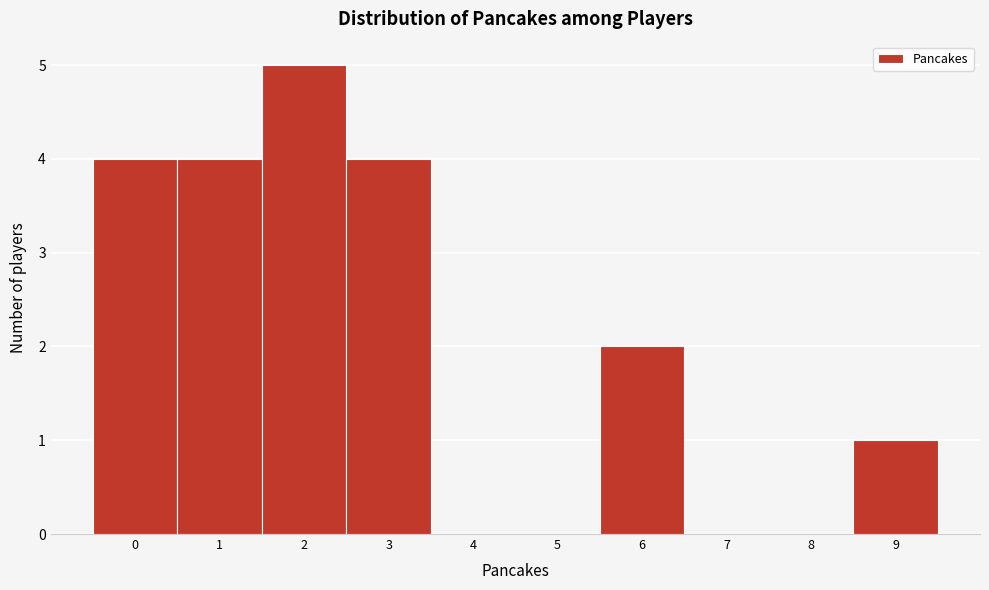

Over which range of the x-axis is the bar tallest?

1.5 to 2.5